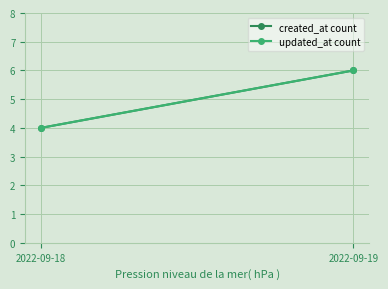

Rank the series at 2022-09-19 from lowest to highest value.

created_at count, updated_at count